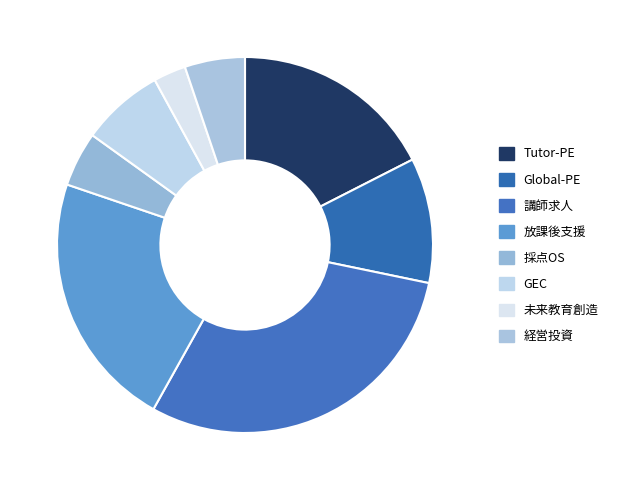

To the nearest percent, what is the difference between the largest and smallest slice percentages?

27%